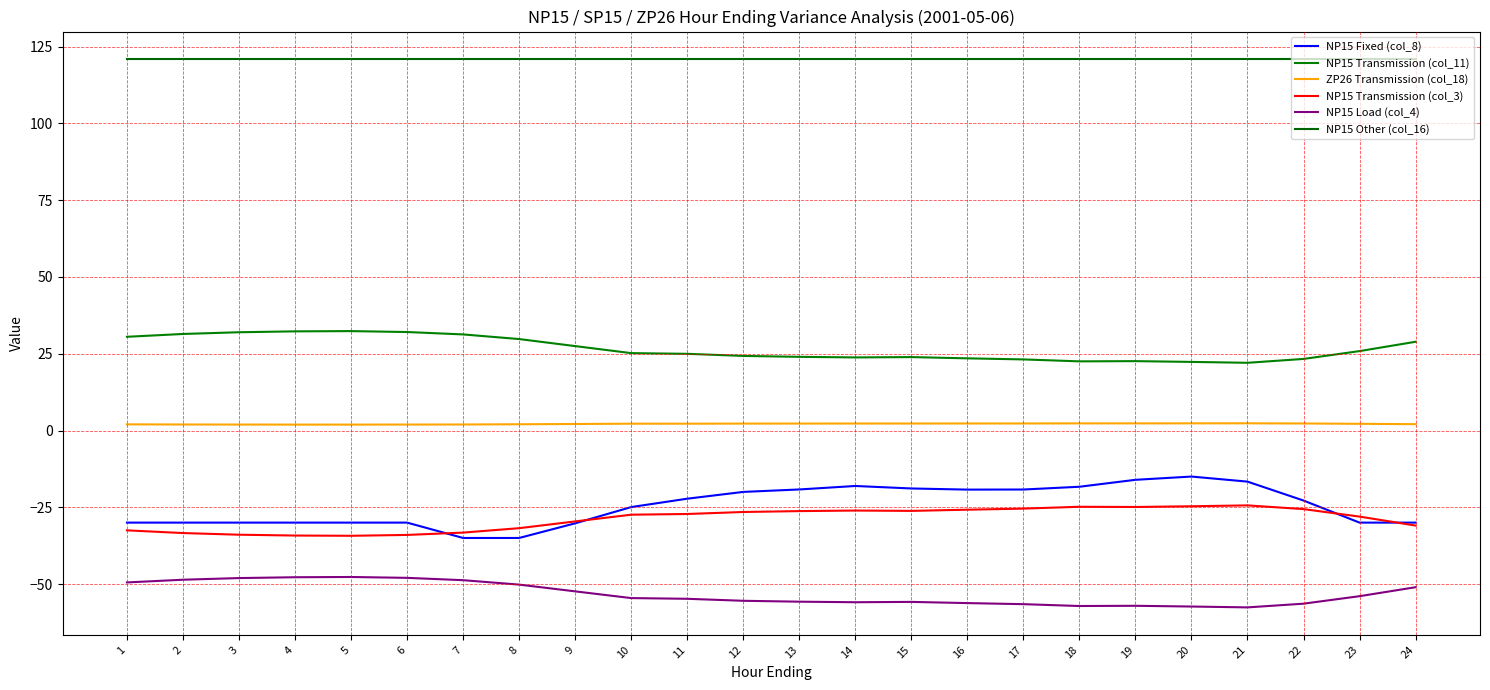

At 17, list the series in order from largest to smallest.

NP15 Other (col_16), NP15 Transmission (col_11), ZP26 Transmission (col_18), NP15 Fixed (col_8), NP15 Transmission (col_3), NP15 Load (col_4)